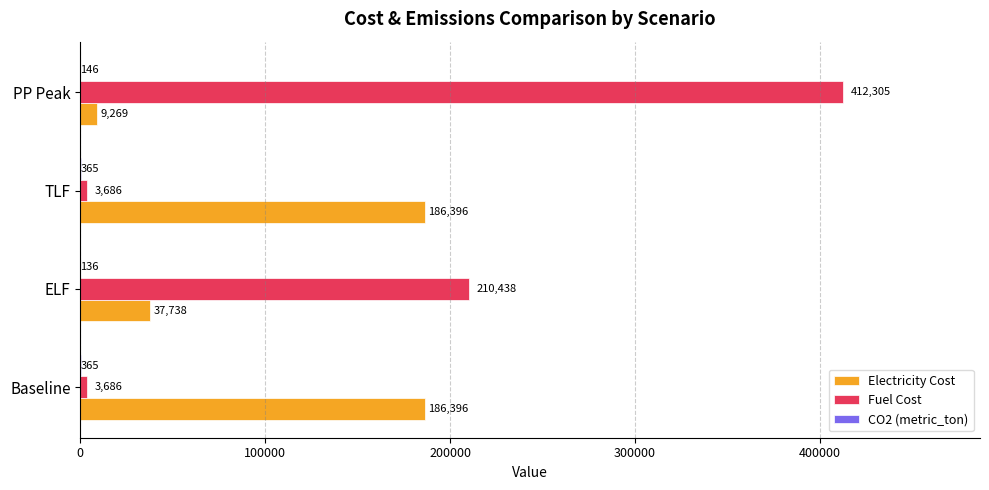

Between TLF and PP Peak, which series saw the biggest shift?

Fuel Cost